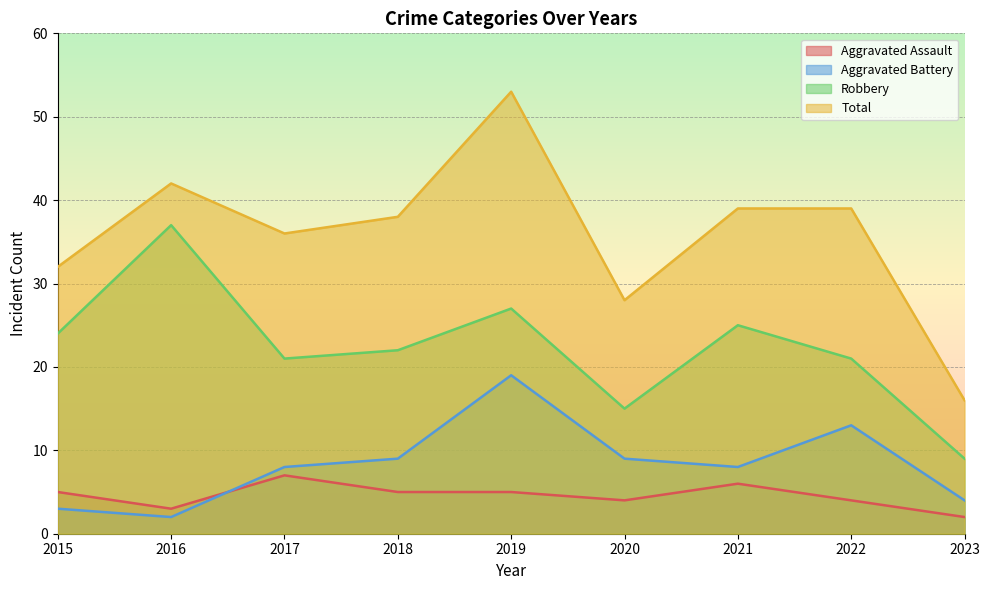

Which has a higher value, 2015 or 2018?

2015